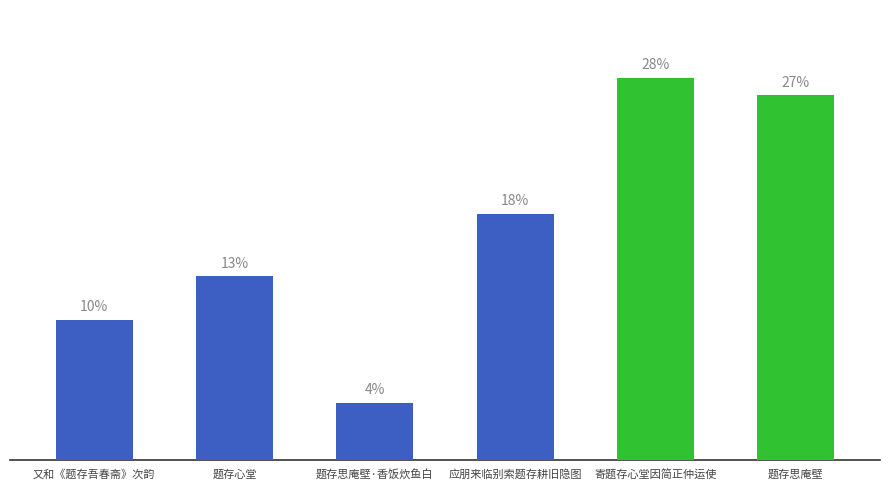

What position from the right is 题存心堂?

5